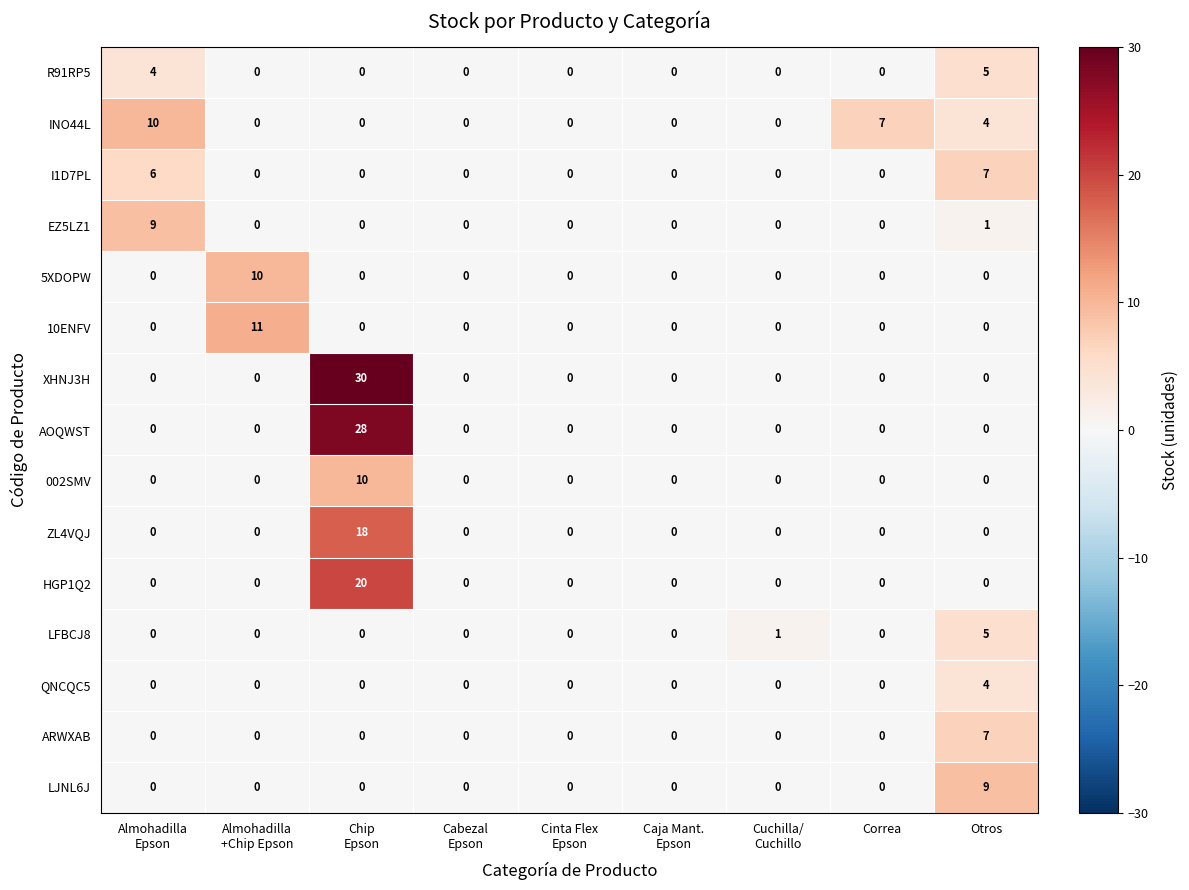

Is it true that EZ5LZ1 equals 0 at Correa?

True